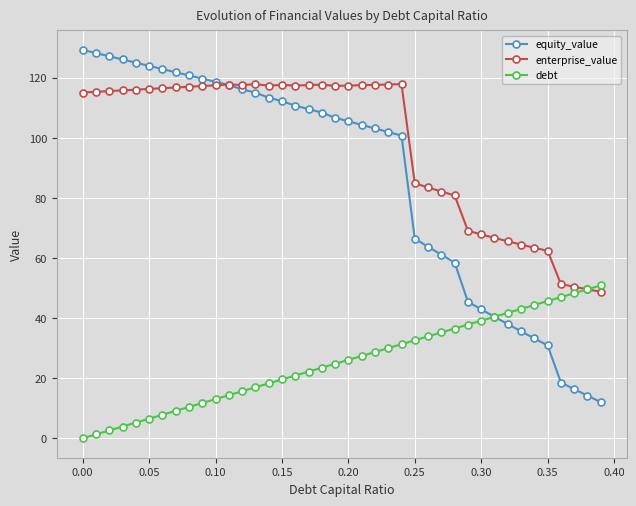

What is the highest value of the equity_value series?

129.3